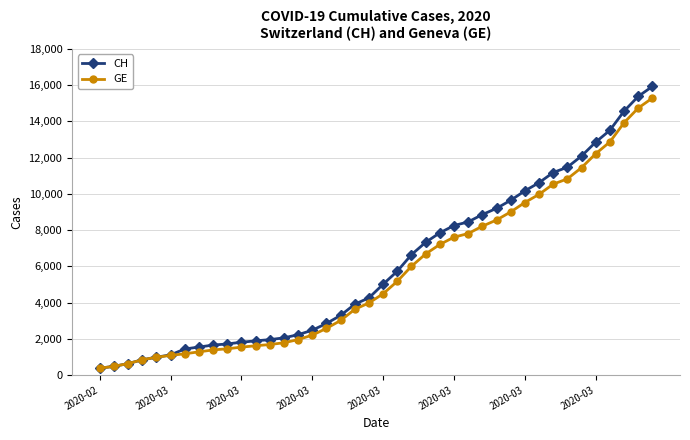

What is the value of the CH point at the 37th from the left?

13505